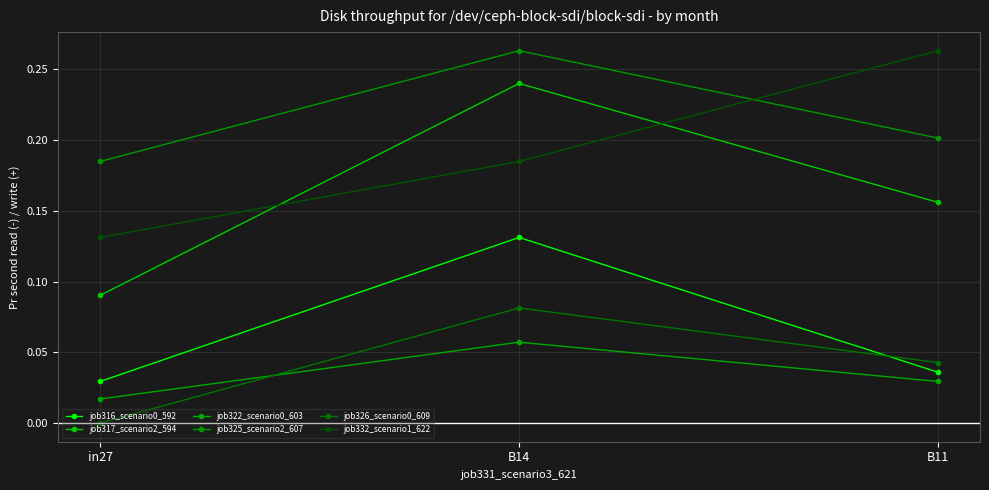

At which label does job316_scenario0_592 reach its peak?

B14